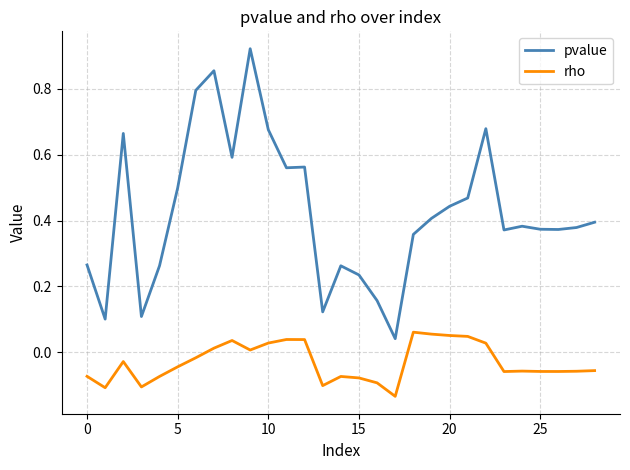

List the series in order of their overall mean, highest first.

pvalue, rho